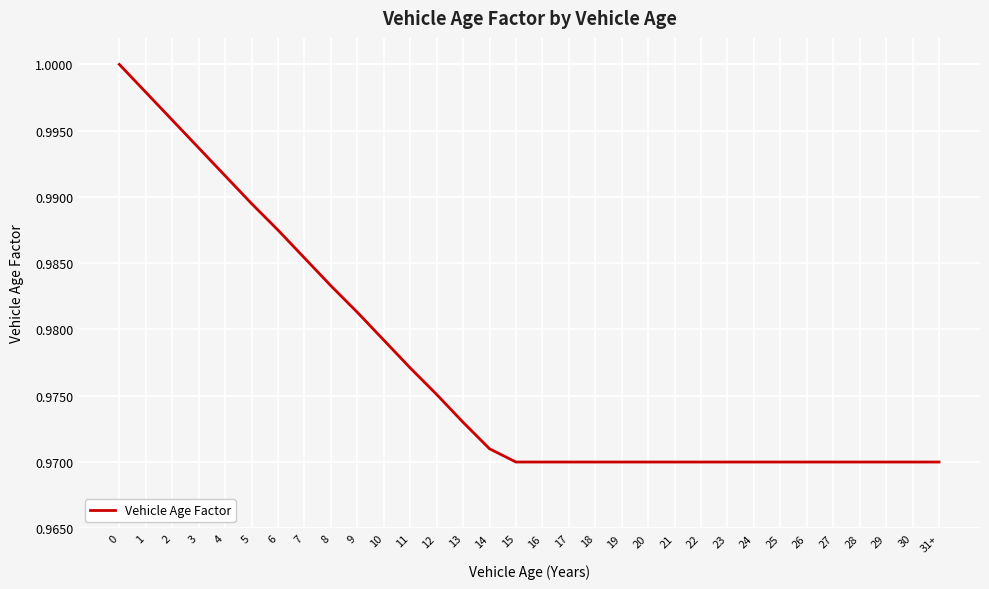

Which has a higher value, 10 or 6?

6